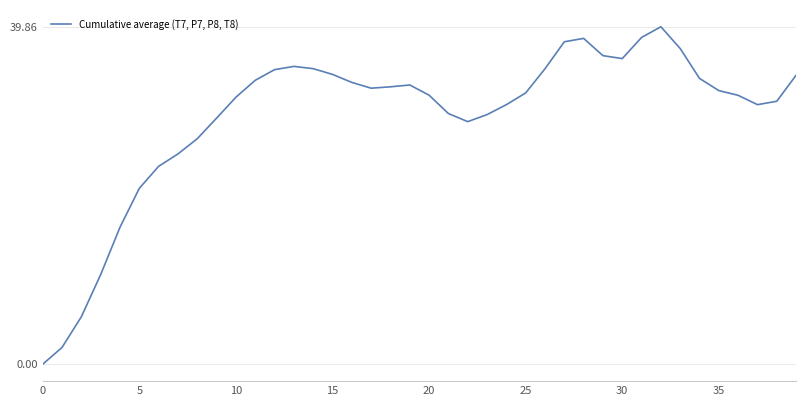

What is the maximum value shown in the chart?

39.9